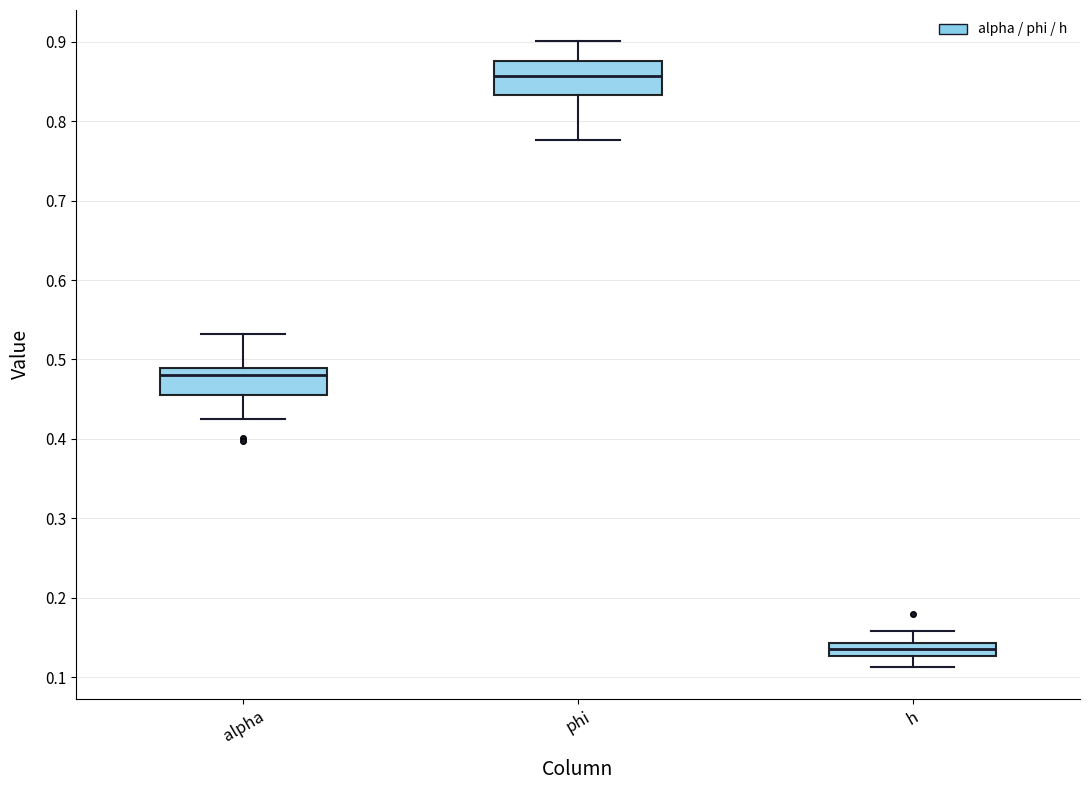

Reading left to right, transcribe this box plot: for each box, give where its median line is, the range the box spans, and where its two whiskers end, as read against the y-axis. The values are not printed on the chart, so give them approximately, as read against the axis.

alpha: median 0.48, box 0.46 to 0.49, whiskers 0.43 to 0.53
phi: median 0.86, box 0.83 to 0.88, whiskers 0.78 to 0.90
h: median 0.13 (inside the box), box 0.13 to 0.14, whiskers 0.11 to 0.16